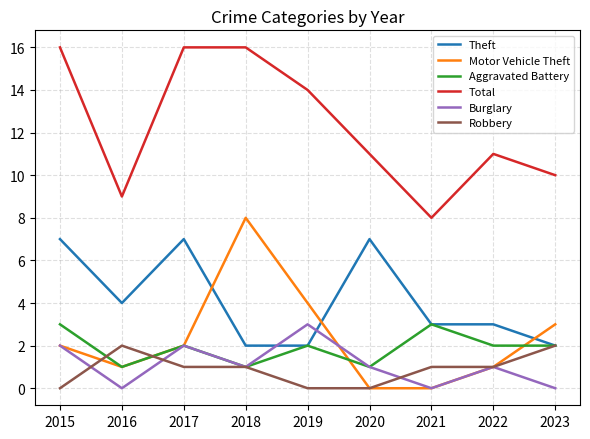

What is the minimum value for Aggravated Battery?

1